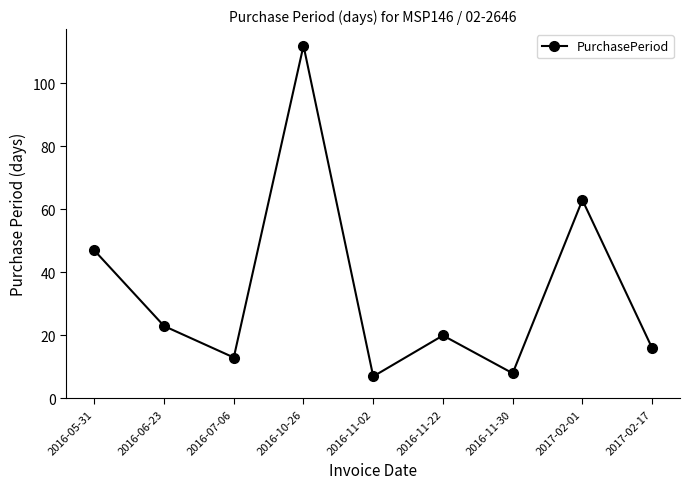

Does the chart have visible grid lines?

No